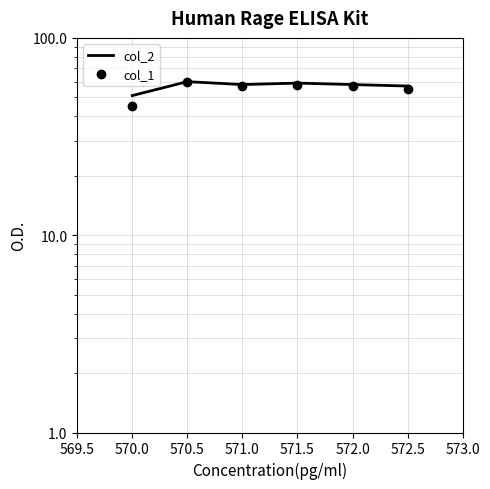

What is the minimum value shown in the chart?

45